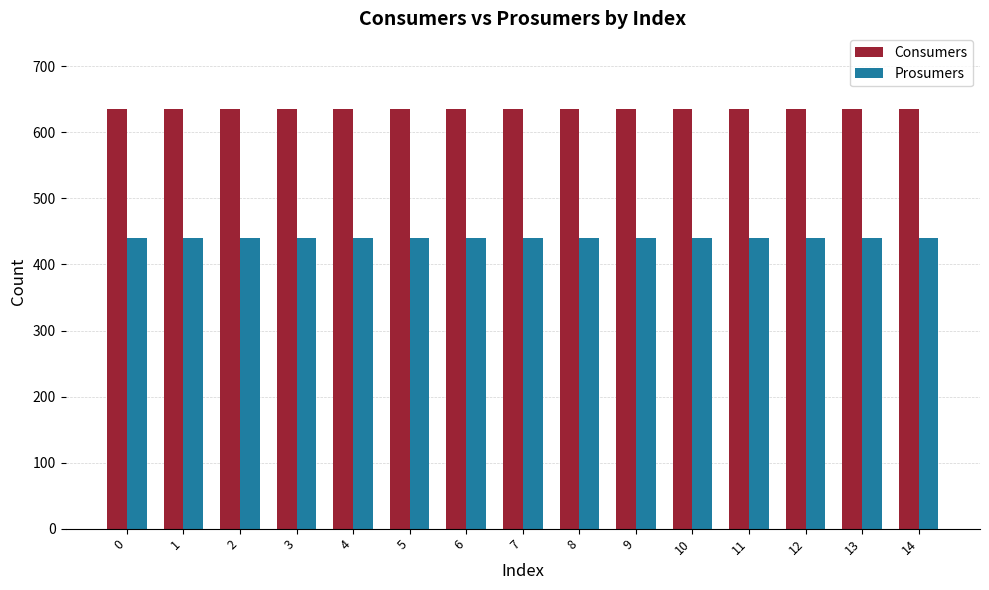

Reading left to right, extract all data points from this chart.

Consumers: 635	635	635	635	635	635	635	635	635	635	635	635	635	635	635
Prosumers: 440	440	440	440	440	440	440	440	440	440	440	440	440	440	440